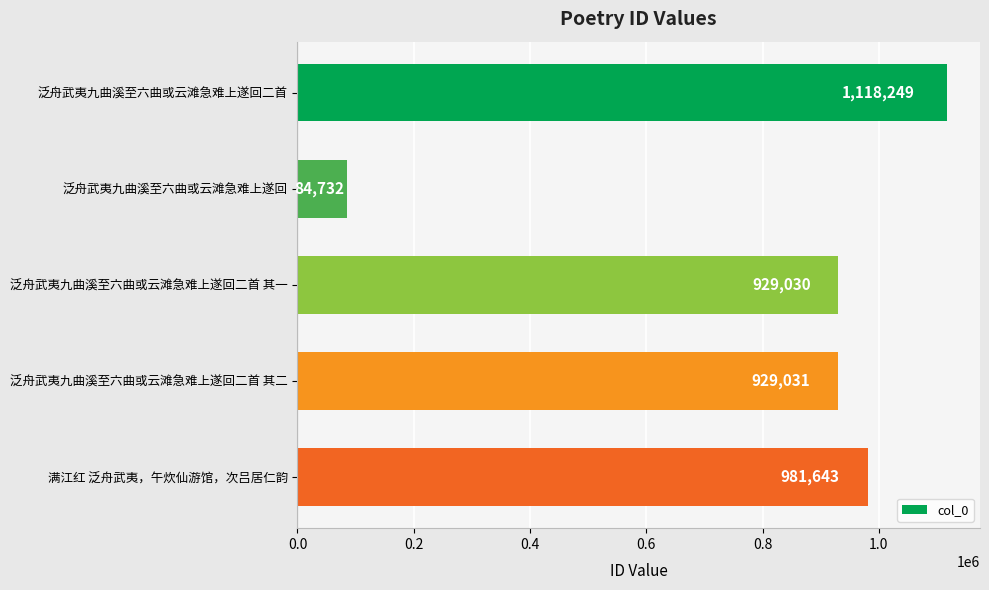

How many bars are there in total?

5